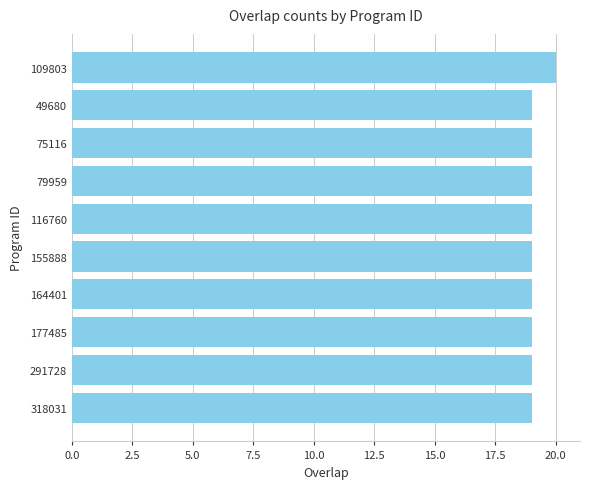

Are the bars horizontal?

Yes